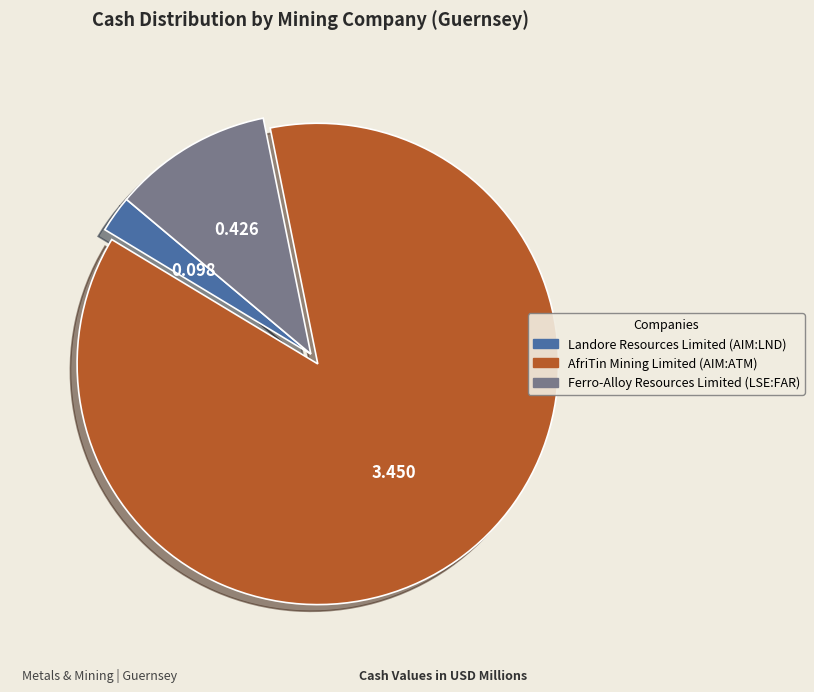

Which category accounts for the majority?

AfriTin Mining Limited (AIM:ATM)